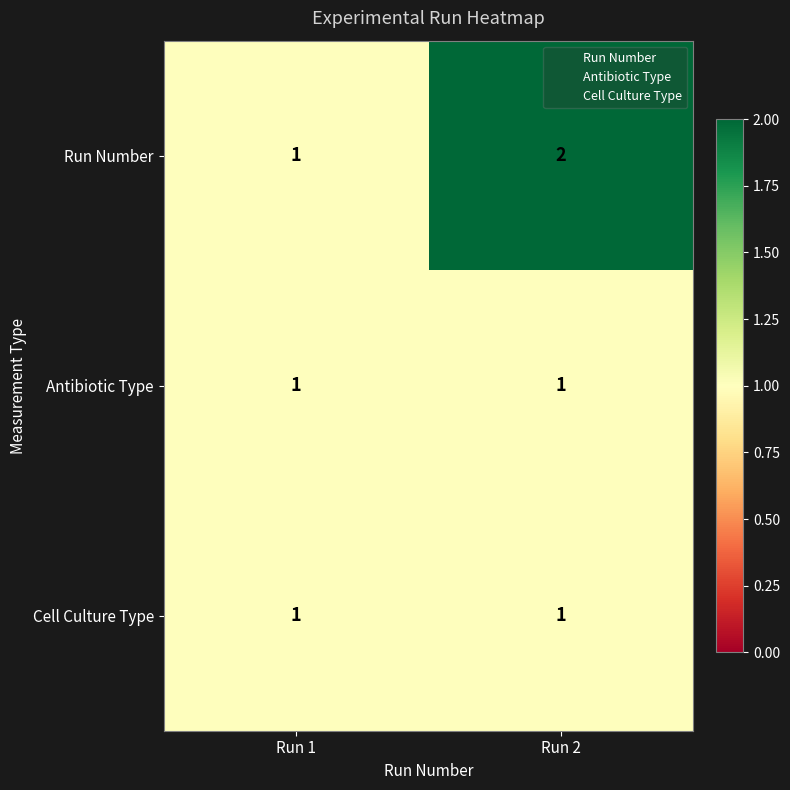

Reading right to left, what are all the values shown in this chart?

Run Number: 2	1
Antibiotic Type: 1	1
Cell Culture Type: 1	1